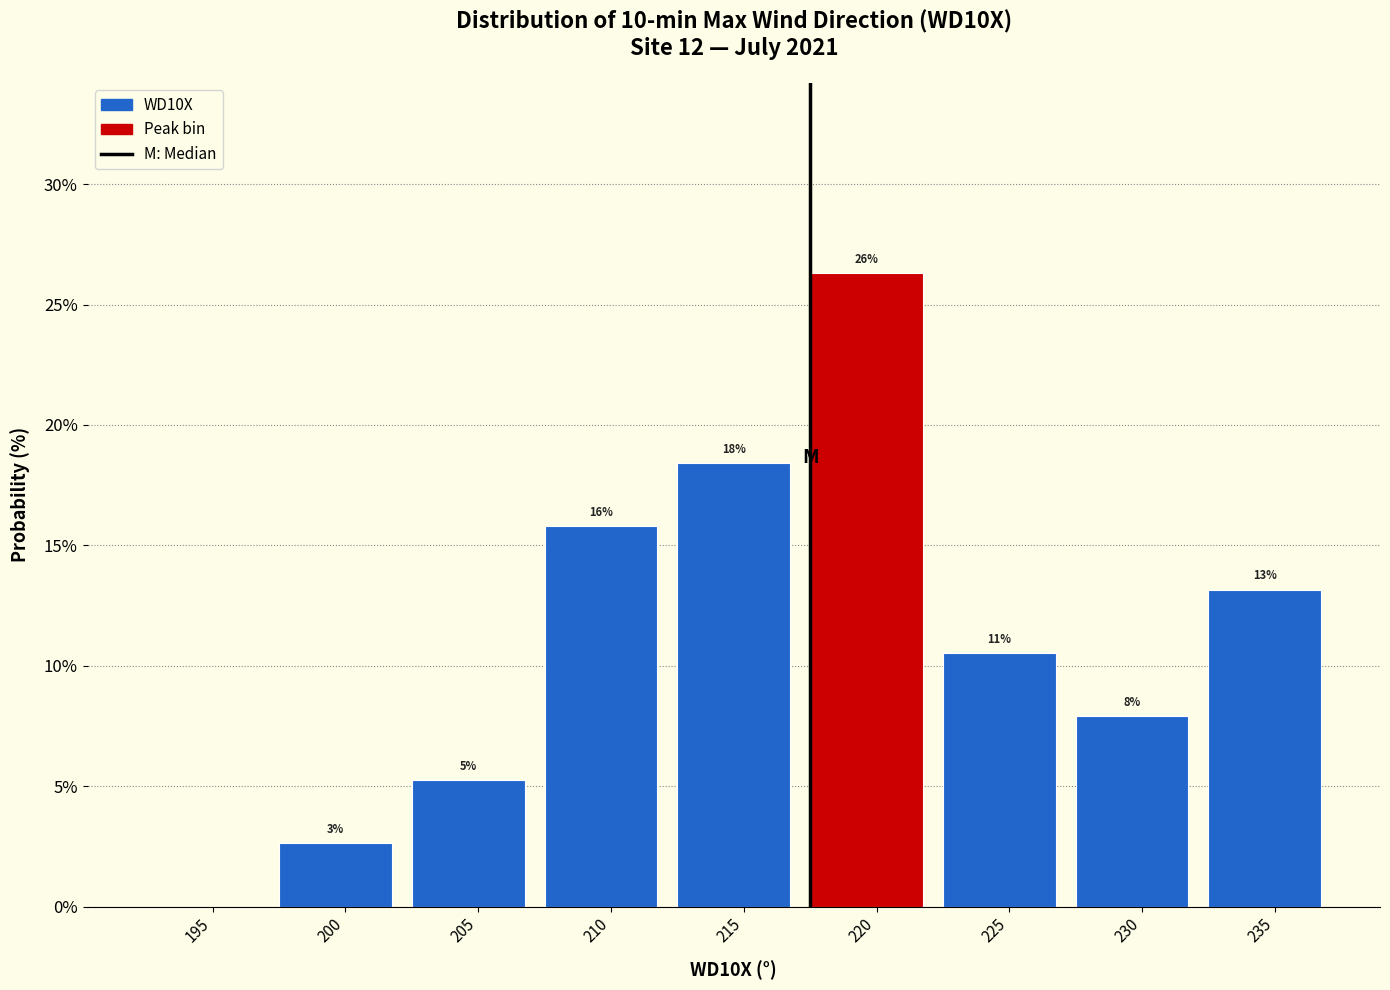

Are the bars horizontal?

No